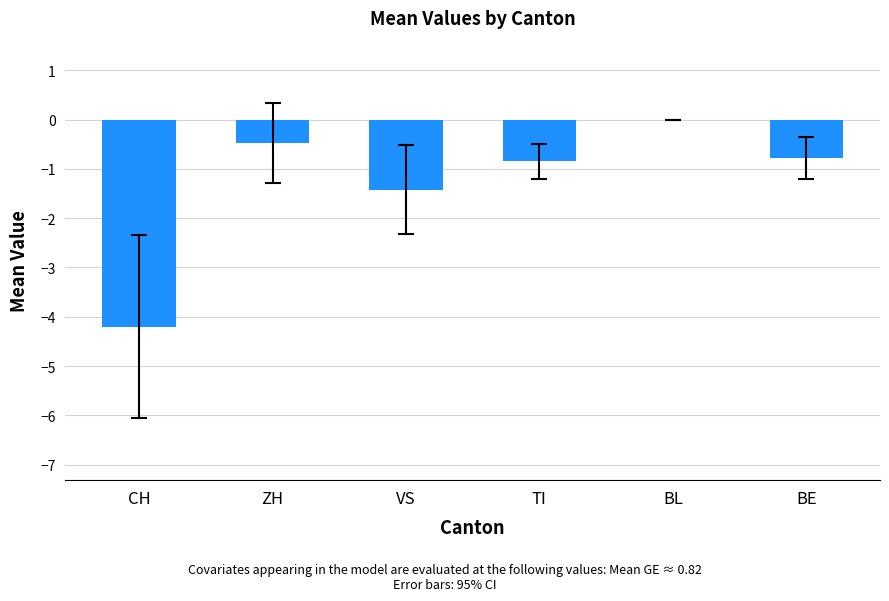

How many distinct data groups are displayed?

1